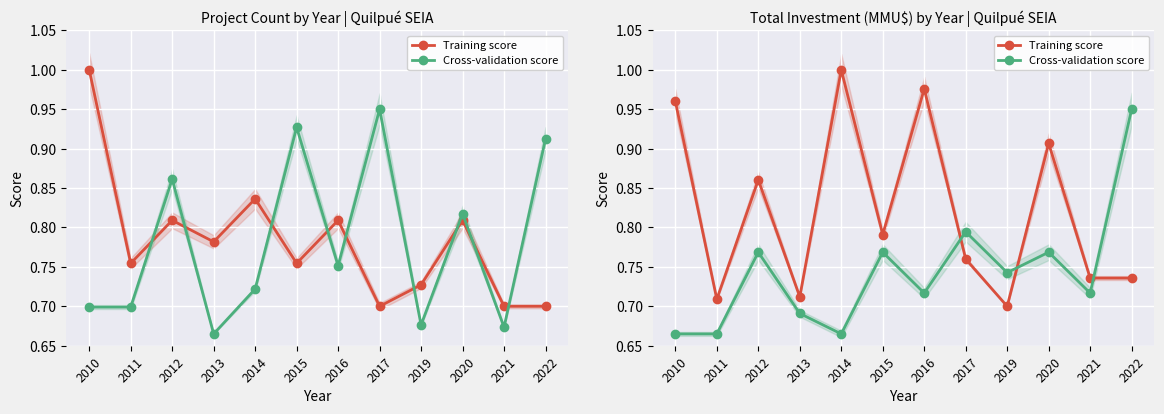

At which category is the sum across all series the highest?

2016